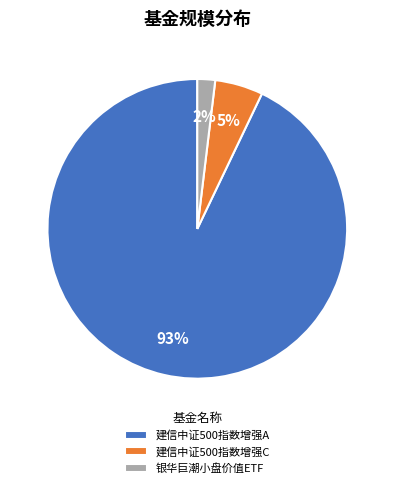

The 银华巨潮小盘价值ETF slice represents 8% of the pie. True or false?

False